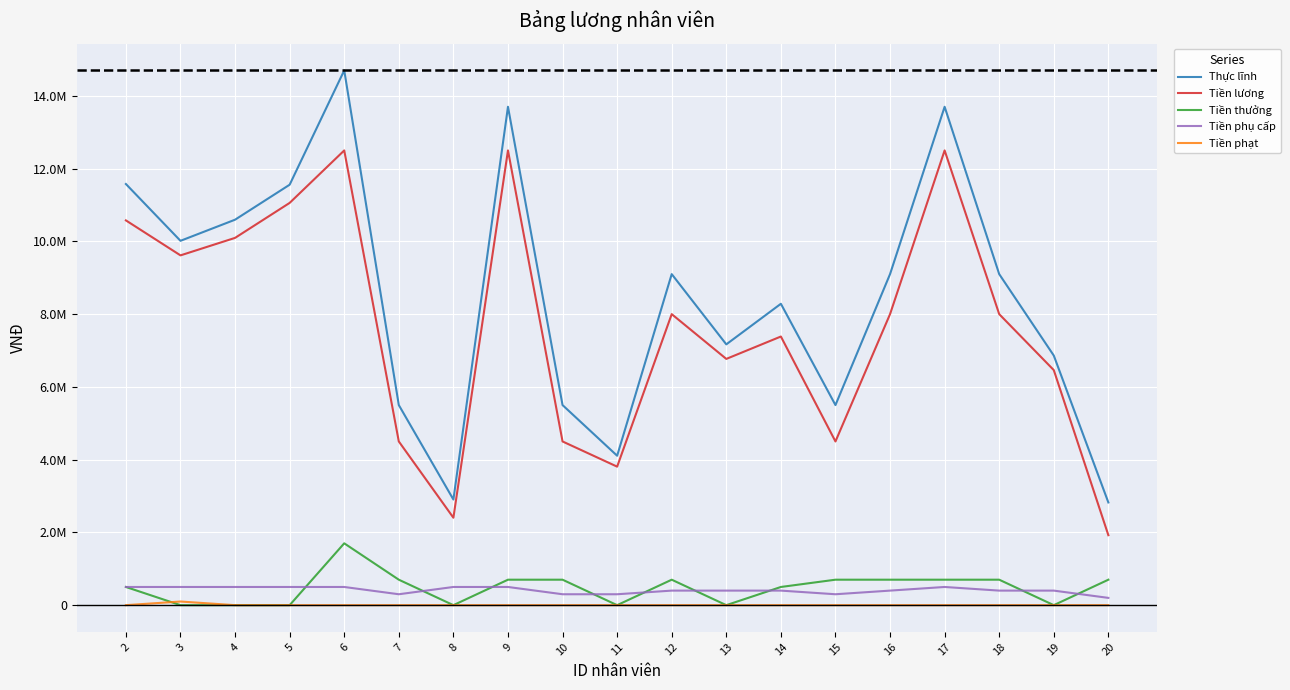

What is the highest value of the Thực lĩnh series?

14700000.0